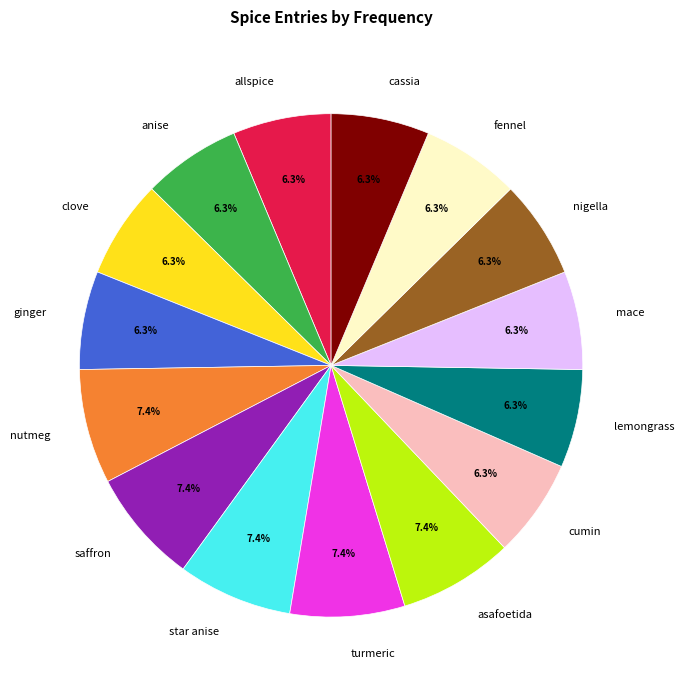

Is anise the majority of the pie?

No